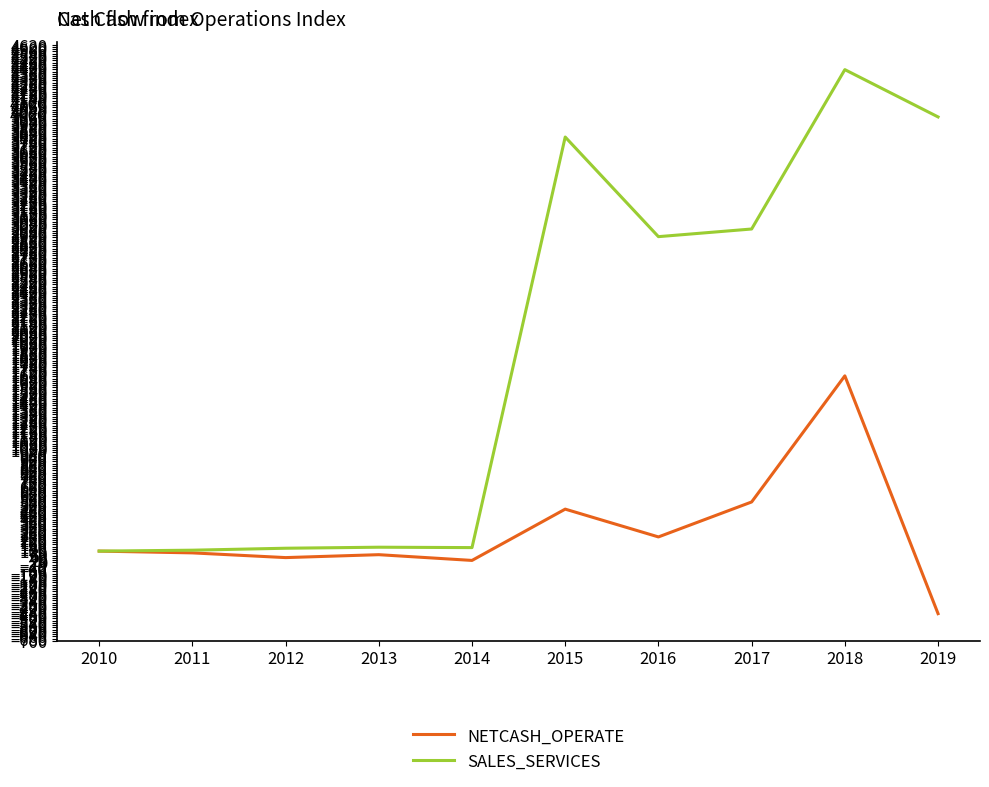

List the series in order of their overall mean, highest first.

SALES_SERVICES, NETCASH_OPERATE